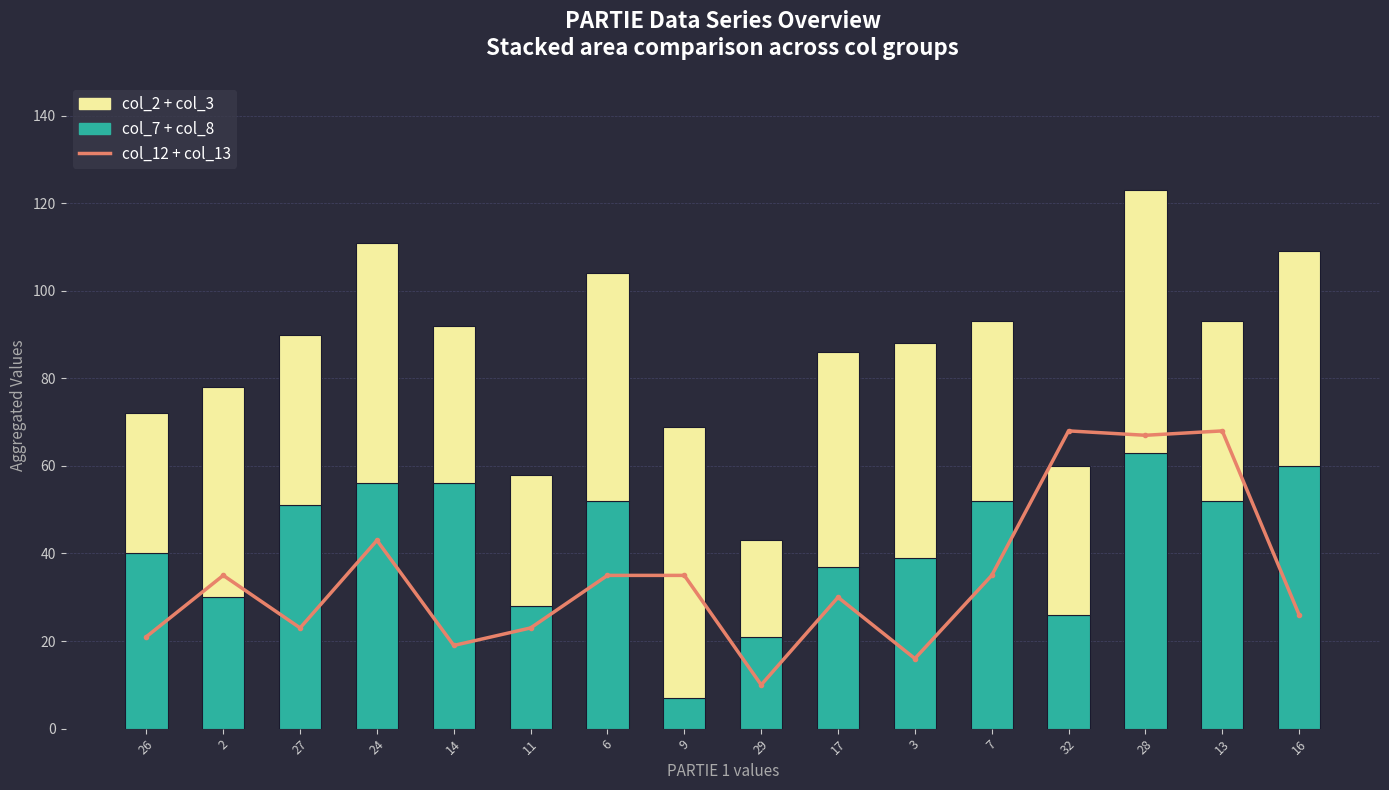

Reading left to right, what are all the values shown in this chart?

col_12 + col_13: 26=21	2=35	27=23	24=43	14=19	11=23	6=35	9=35	29=10	17=30	3=16	7=35	32=68	28=67	13=68	16=26
col_7 + col_8: 26=40	2=30	27=51	24=56	14=56	11=28	6=52	9=7	29=21	17=37	3=39	7=52	32=26	28=63	13=52	16=60
col_2 + col_3: 26=32	2=48	27=39	24=55	14=36	11=30	6=52	9=62	29=22	17=49	3=49	7=41	32=34	28=60	13=41	16=49